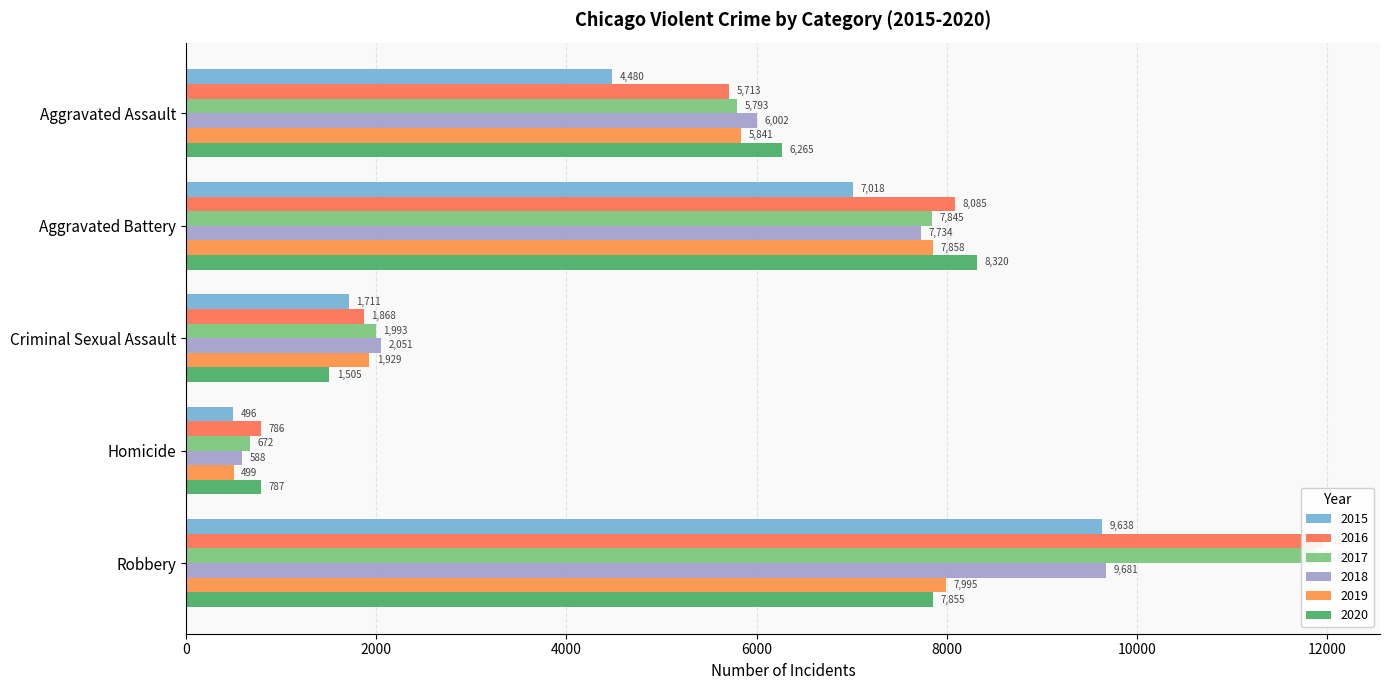

How many series are shown in this chart?

6